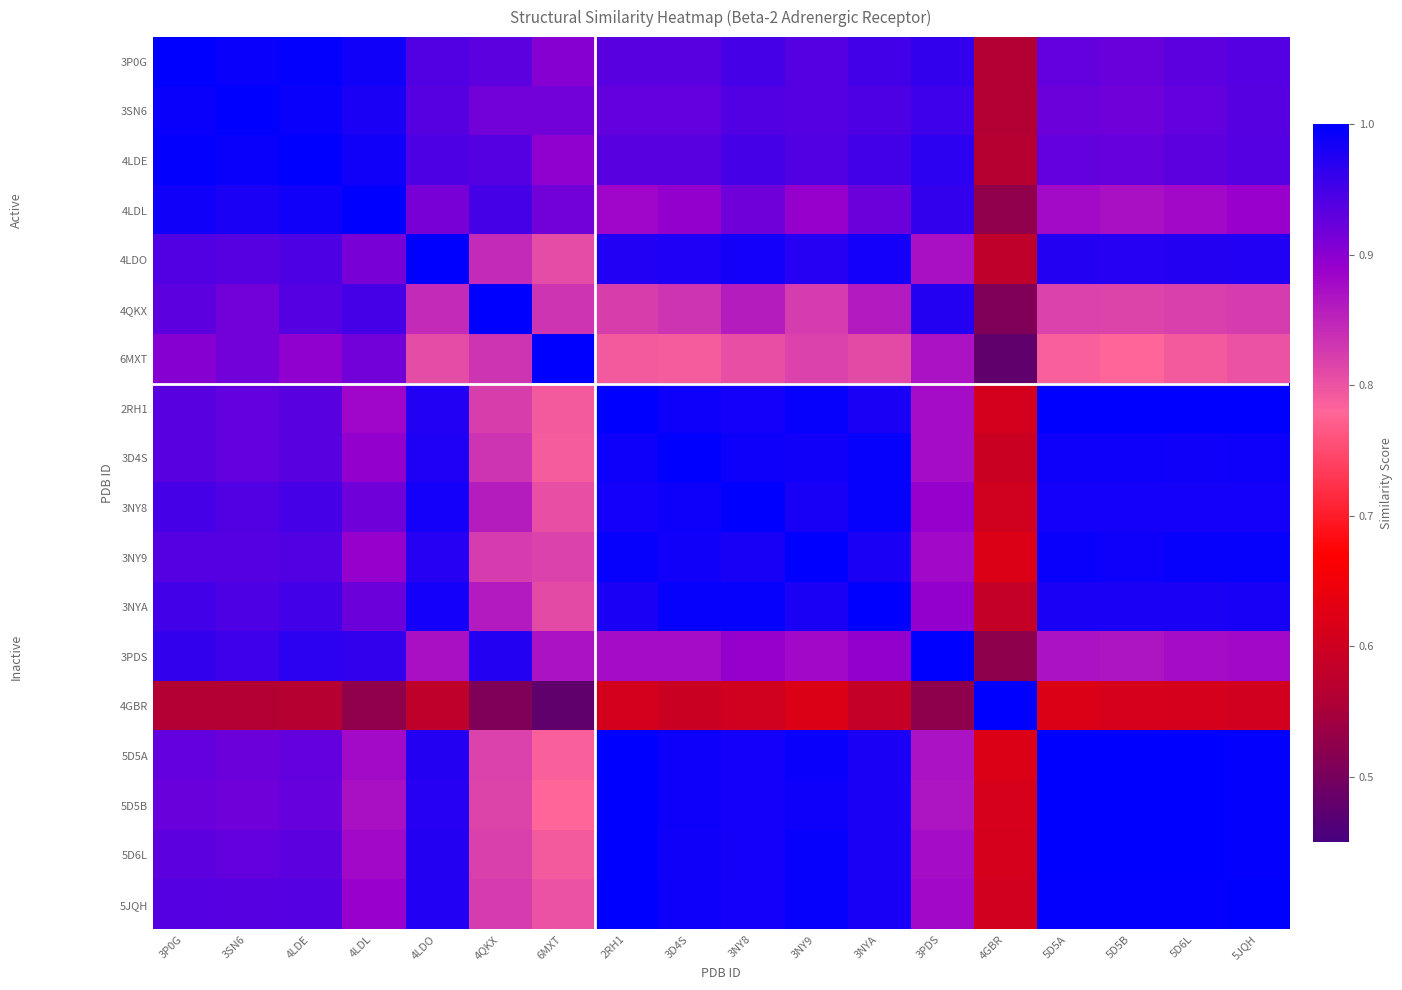

Which has a higher value, 3SN6 or 4QKX?

3SN6